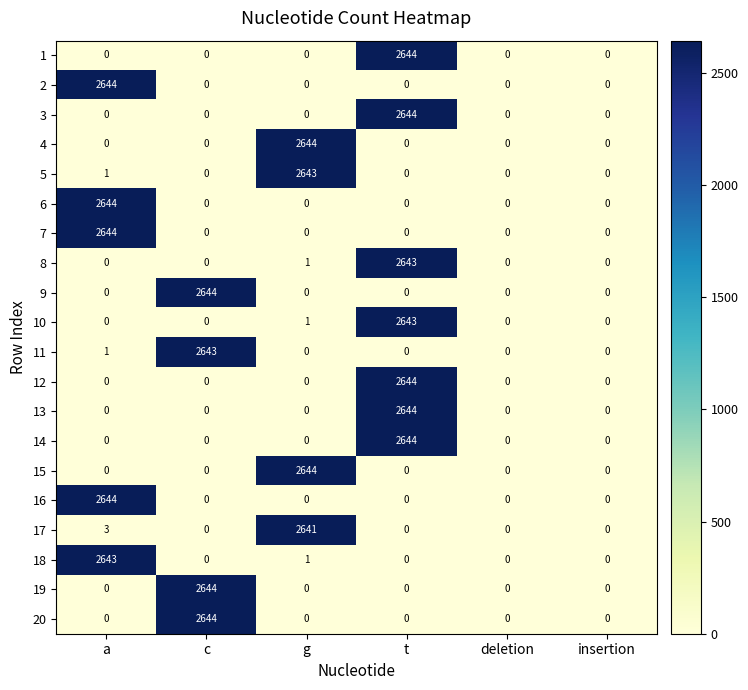

What is the sum of the 7 values at a and g?

2644